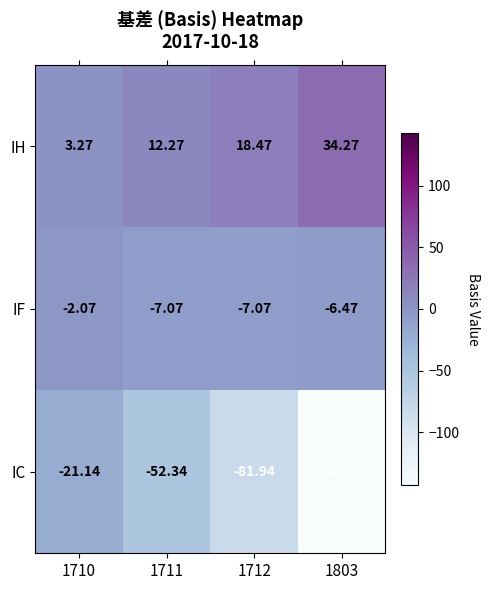

Which series has the largest total across all categories?

IH